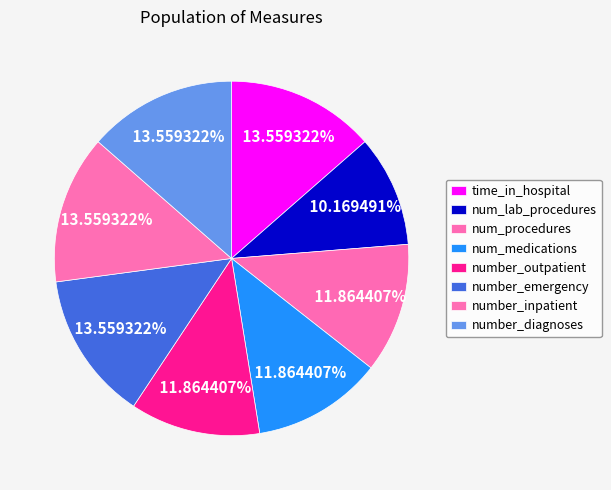

What percentage do num_medications and number_outpatient together represent?

23.7%